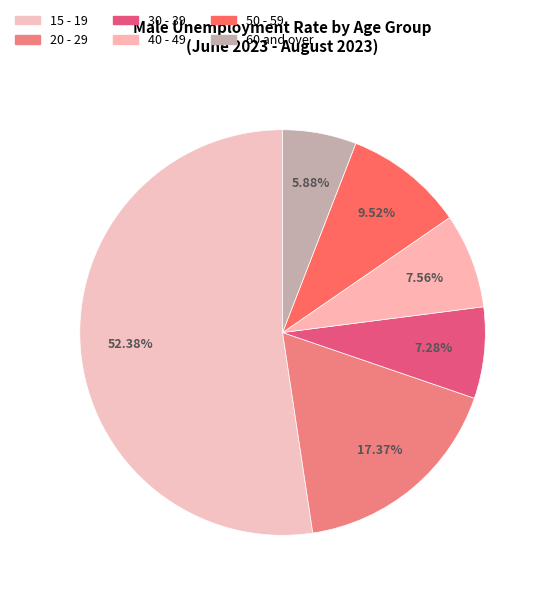

To the nearest percent, what is the difference between the 60 and over and 50 - 59 slice percentages?

4%